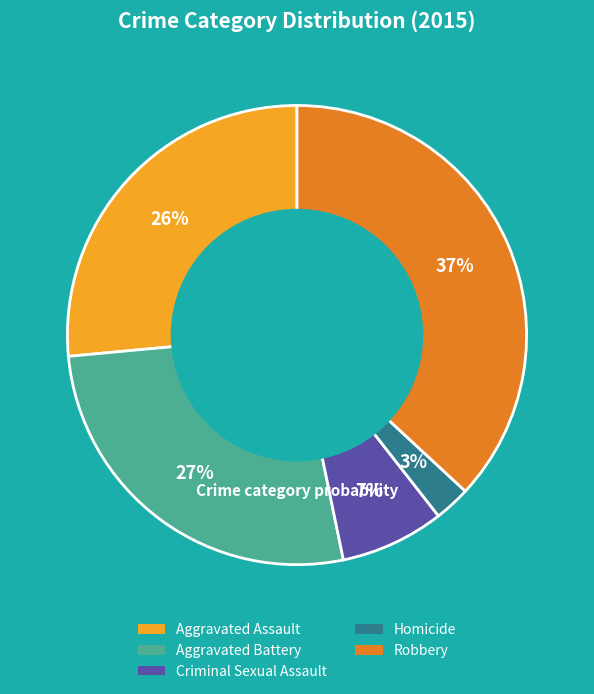

Do Robbery and Aggravated Assault together represent more than half of the pie?

Yes